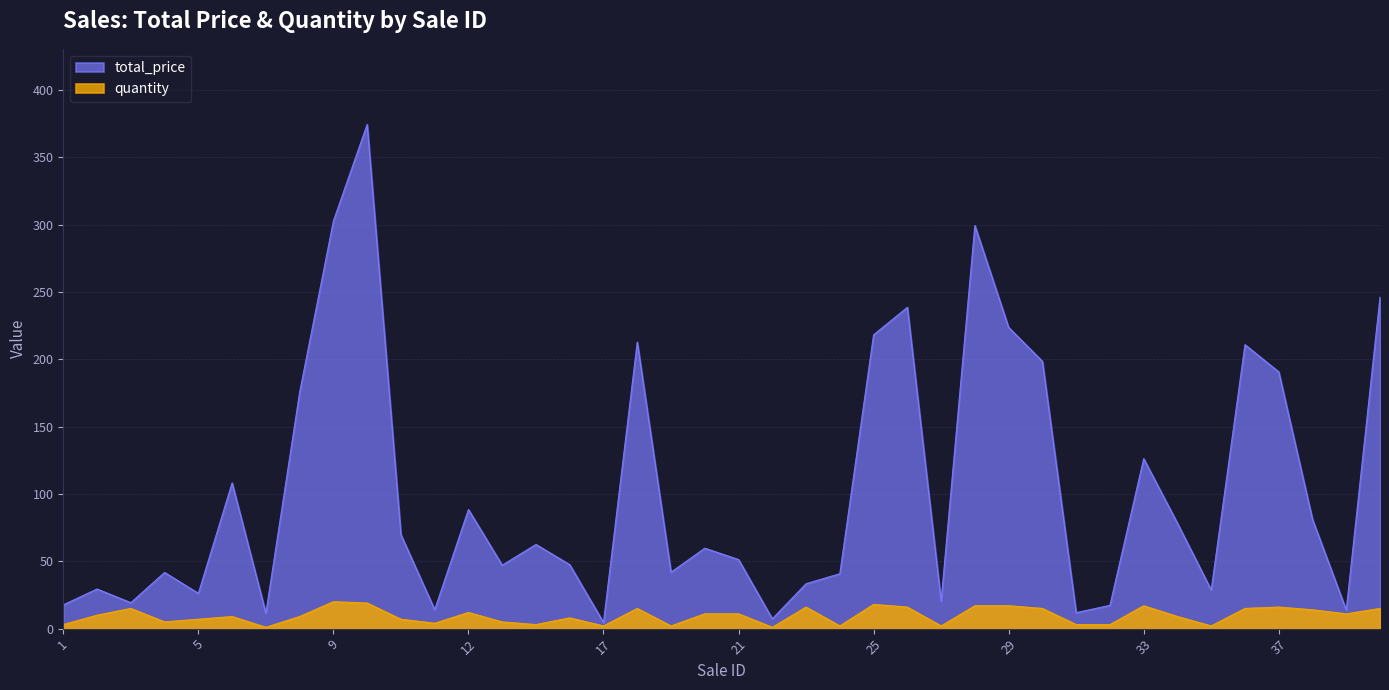

What is the greatest value displayed?

374.5